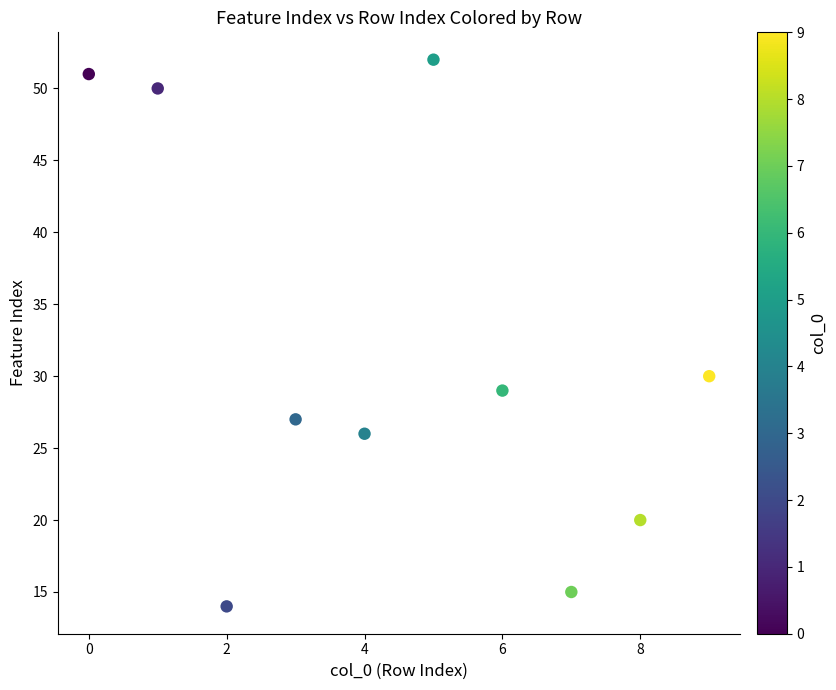

What Y value in the scatter plot is closest to 33?

30